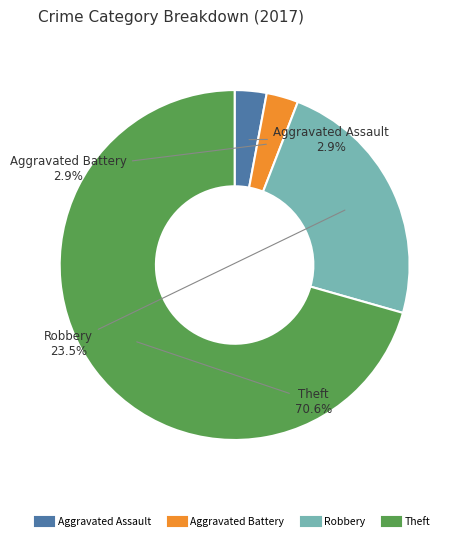

To the nearest percent, what is the average slice percentage?

25%